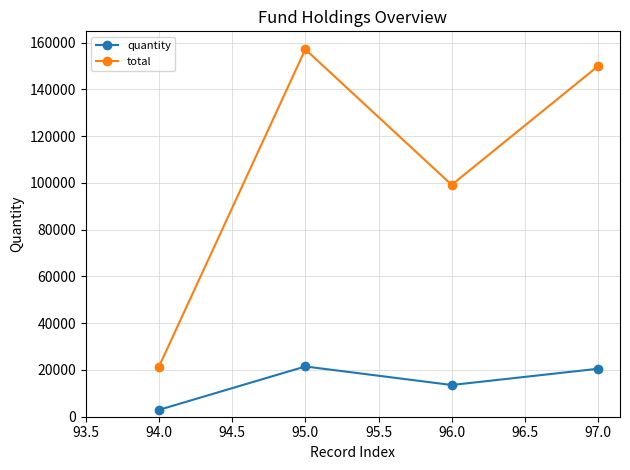

What is the total value across all series at 95.0?

178630.9